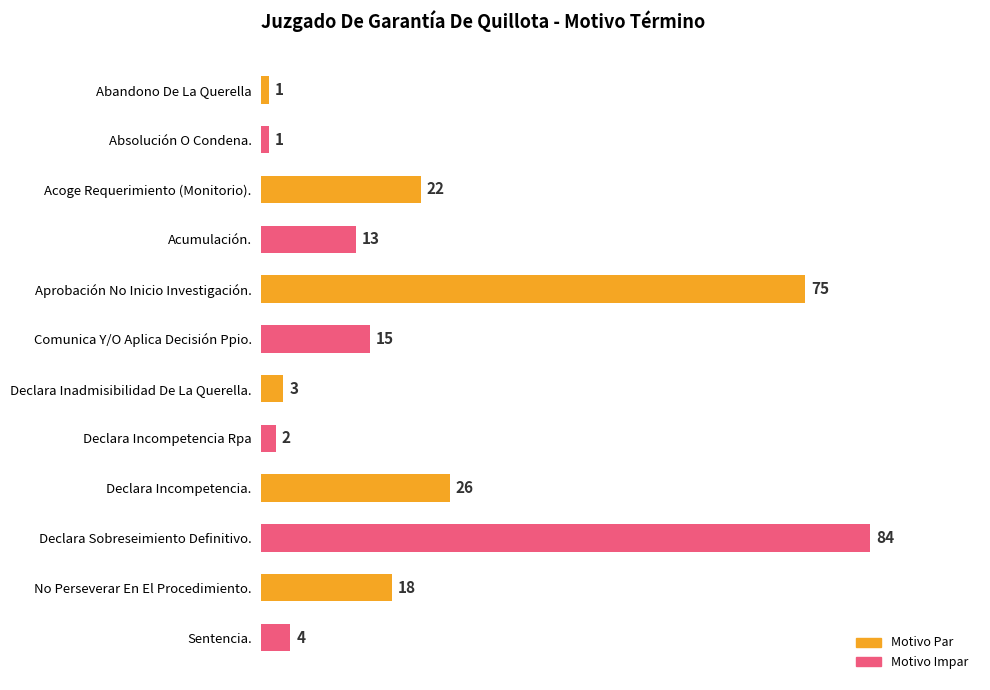

Reading top to bottom, extract all data points from this chart.

Abandono De La Querella=1	Absolución O Condena.=1	Acoge Requerimiento (Monitorio).=22	Acumulación.=13	Aprobación No Inicio Investigación.=75	Comunica Y/O Aplica Decisión Ppio.=15	Declara Inadmisibilidad De La Querella.=3	Declara Incompetencia Rpa=2	Declara Incompetencia.=26	Declara Sobreseimiento Definitivo.=84	No Perseverar En El Procedimiento.=18	Sentencia.=4